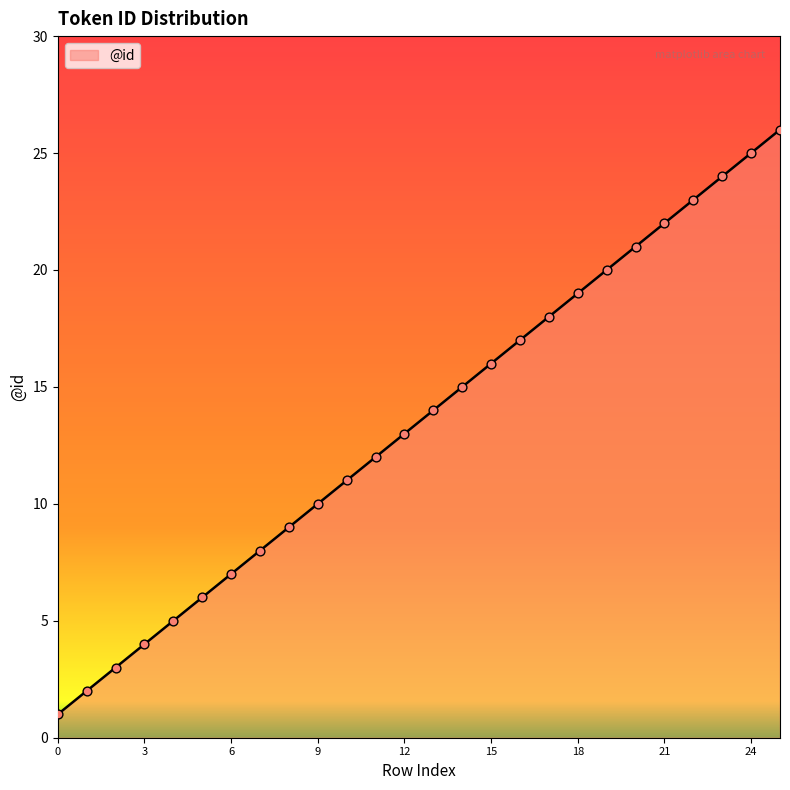

What is the greatest value displayed?

26